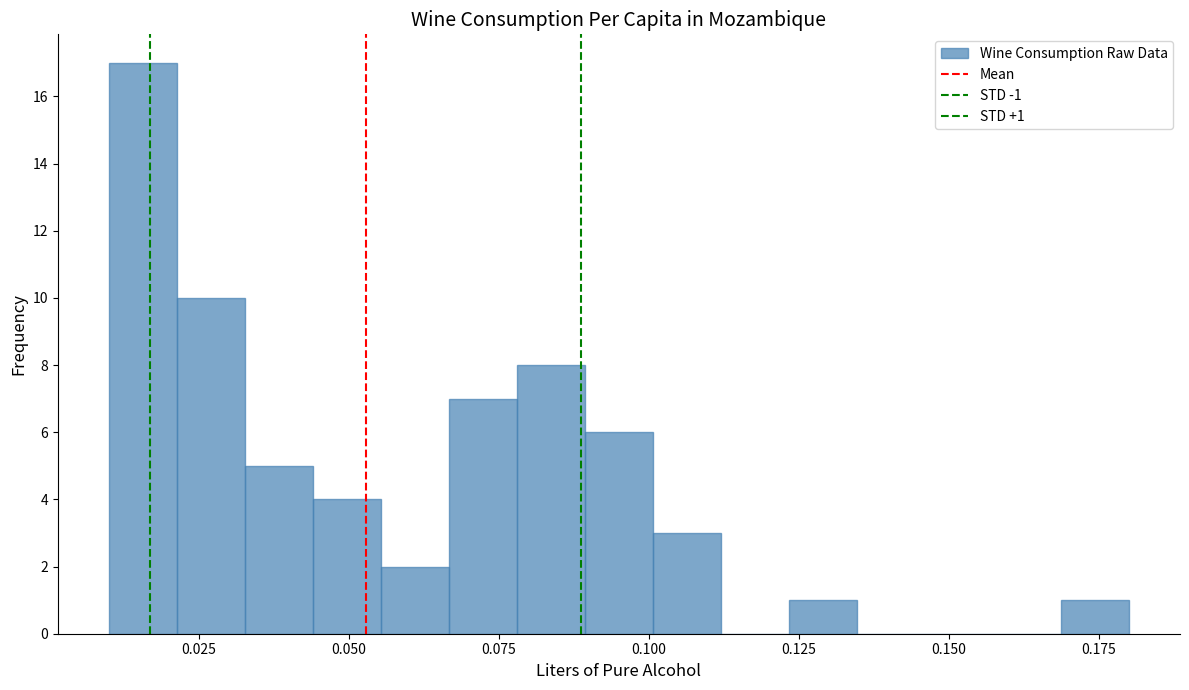

Read against the x-axis, roughly where is the centre of the tallest bar?

0.015